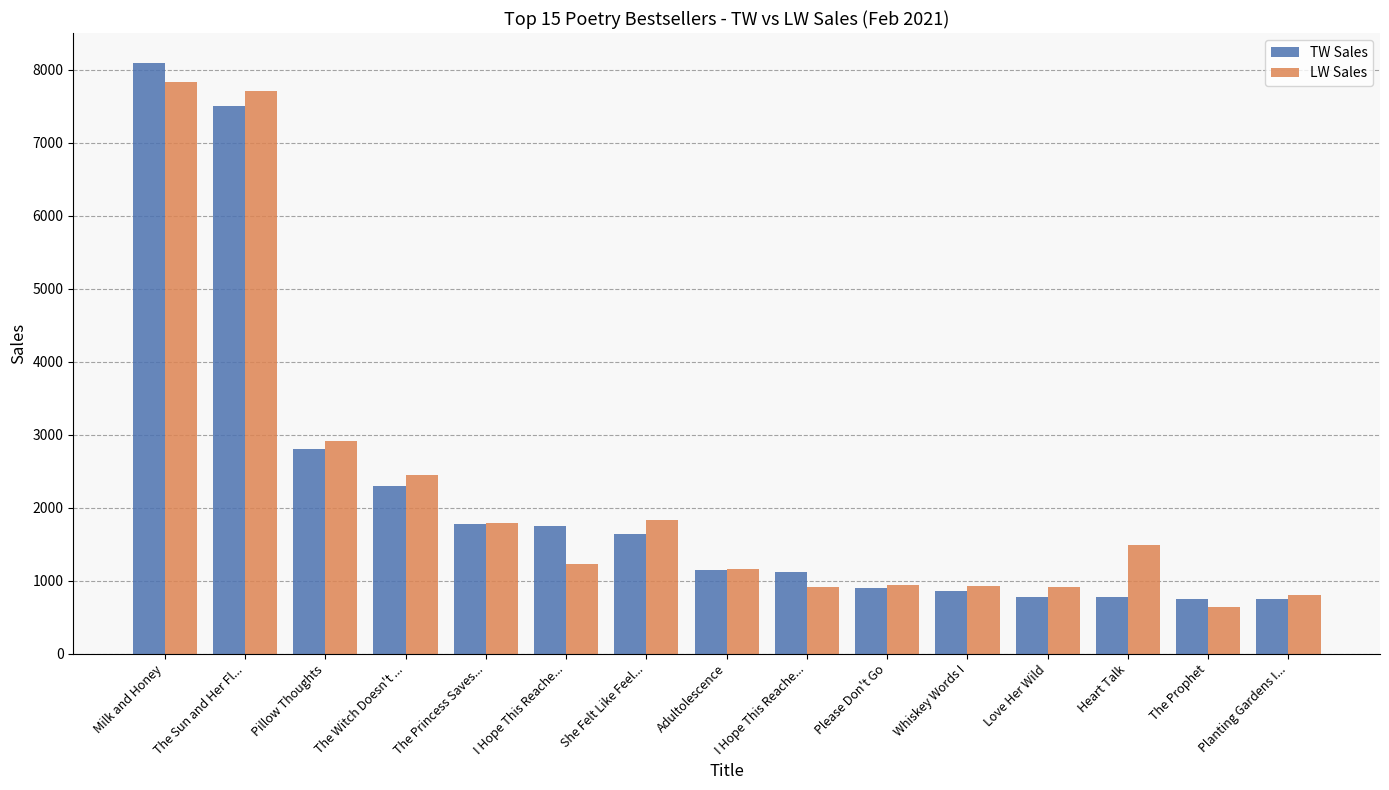

What is the value of the LW Sales bar at the 12th from the left?

913